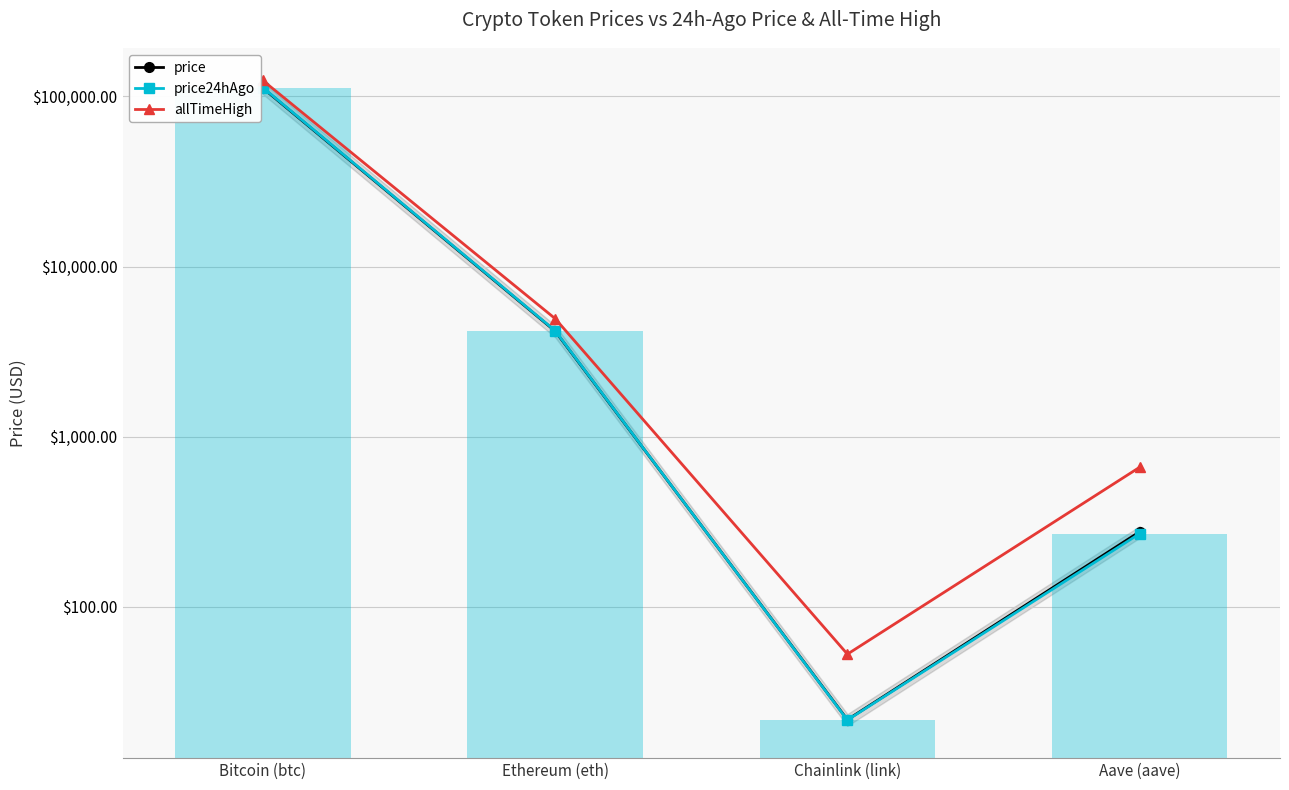

Which series has the largest total across all categories?

allTimeHigh